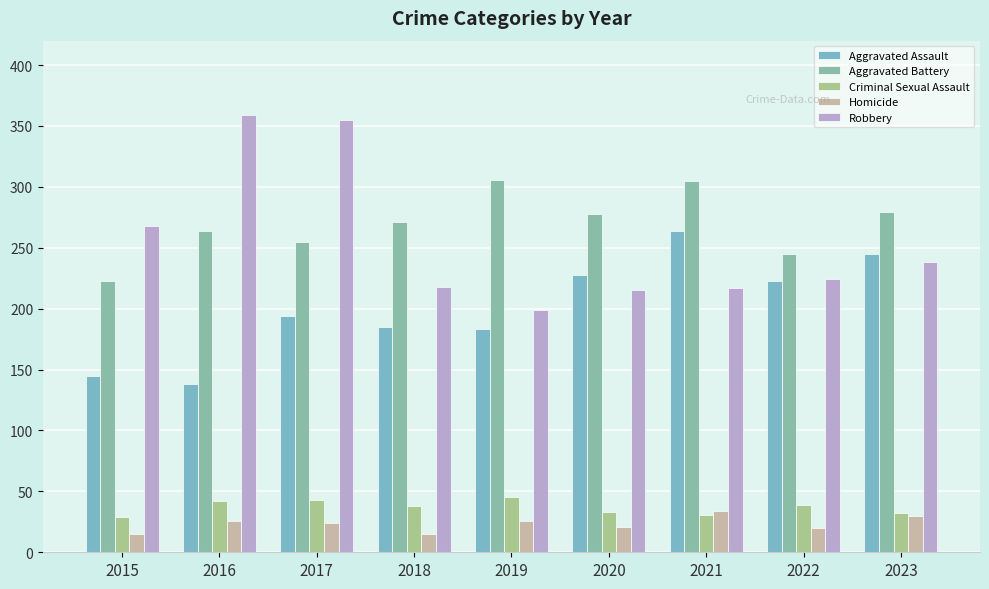

What is the difference between the Robbery values at 2023 and 2021?

21